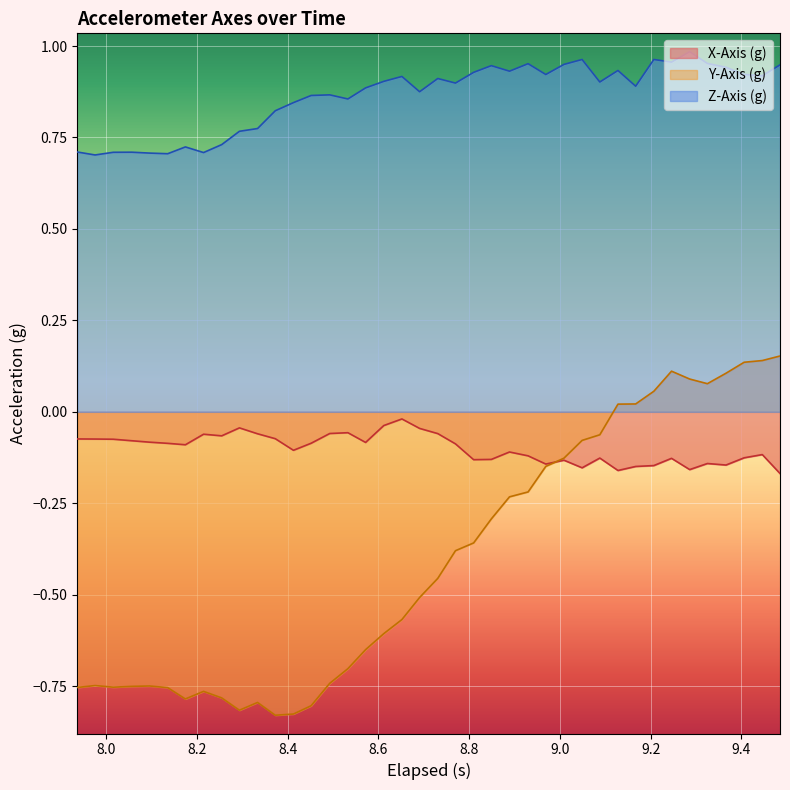

True or false: Y-Axis (g) and Z-Axis (g) intersect in this chart.

False